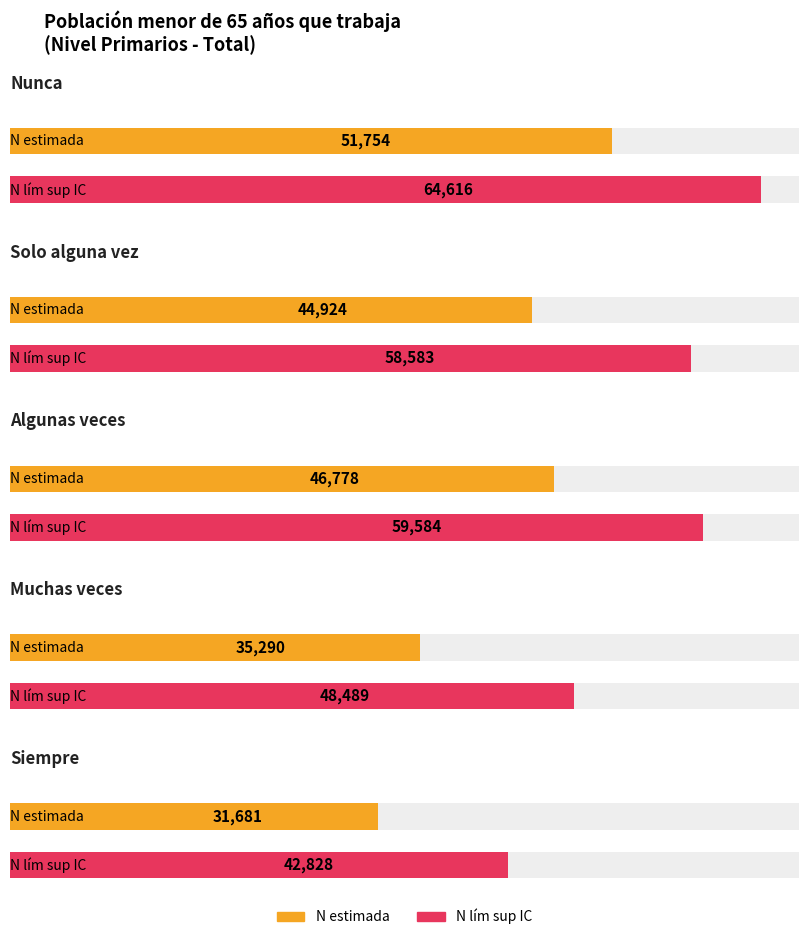

What is the value of the Total N estimada bar at the 5th from the left?

31681